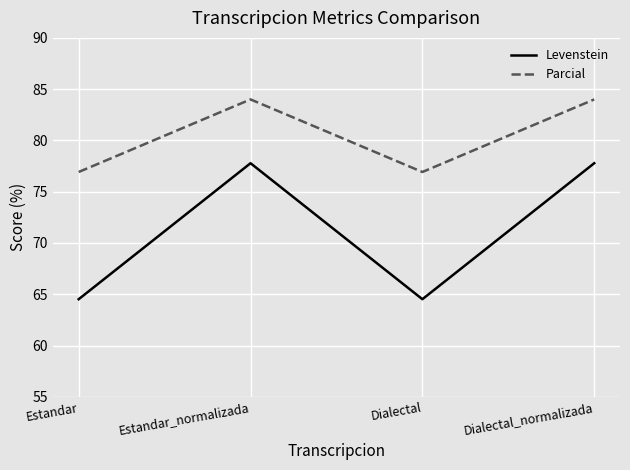

What is the greatest value displayed?

84.0